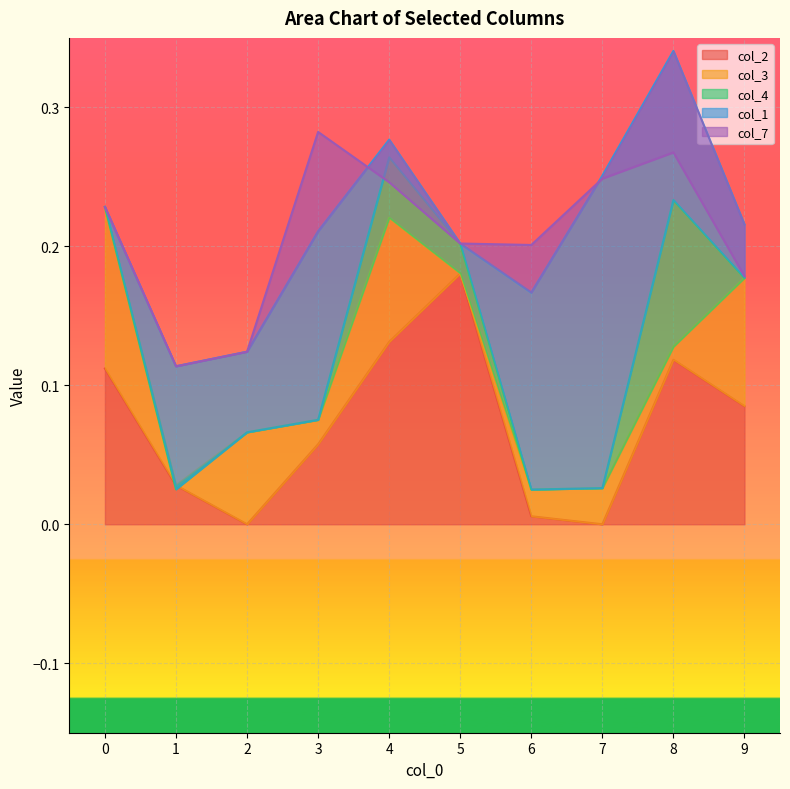

True or false: col_2 has a value of 0.0 at 2.

True